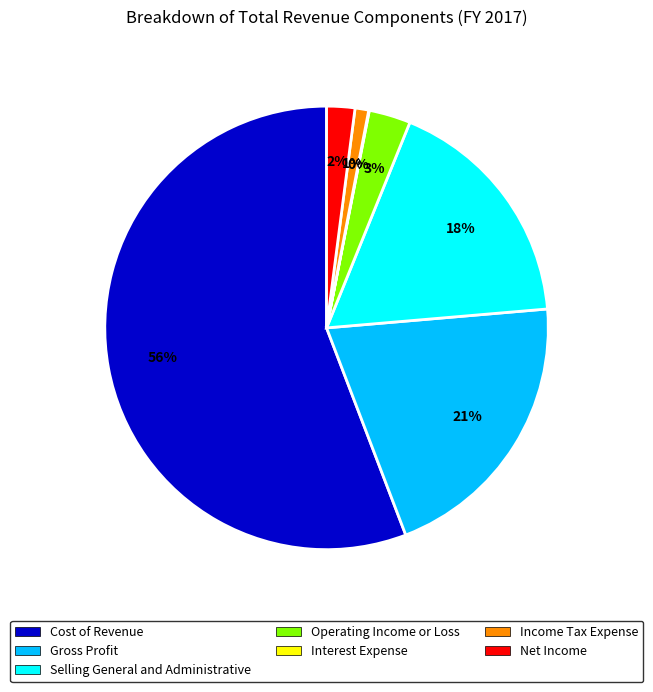

Which slice is the largest?

Cost of Revenue